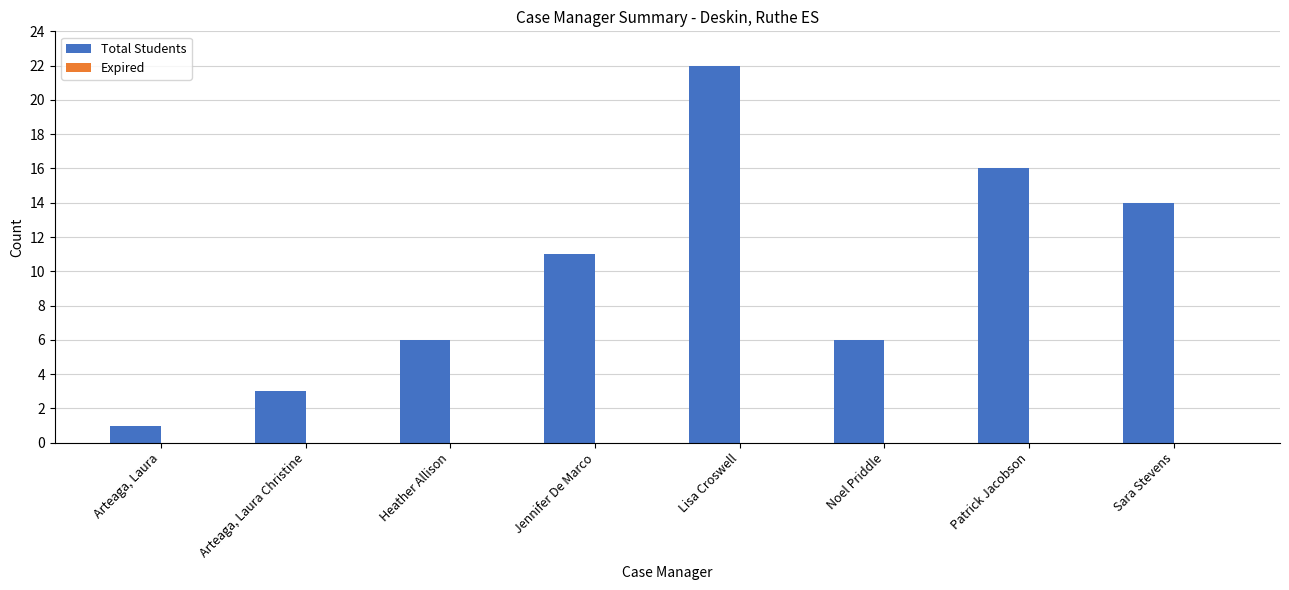

Reading right to left, what are all the values shown in this chart?

14	16	6	22	11	6	3	1